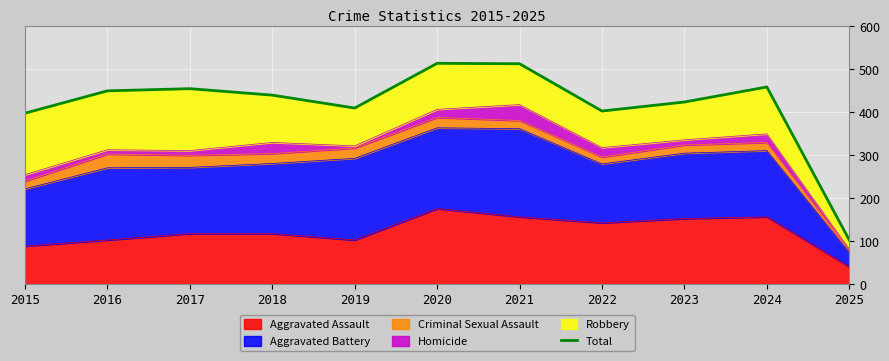

What is the minimum value shown in the chart?

103